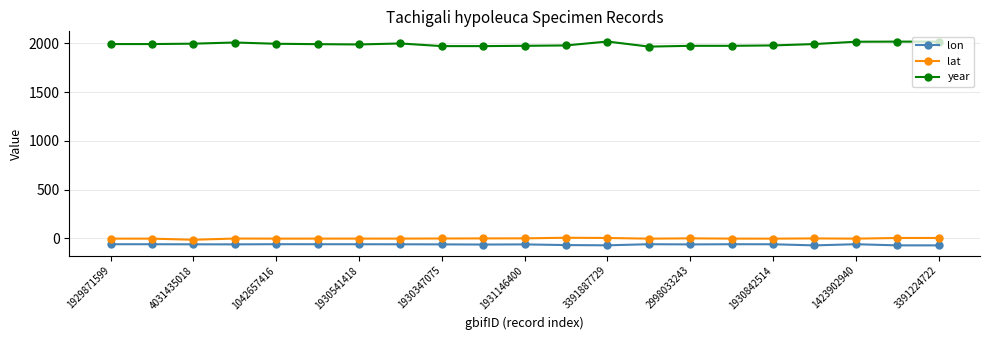

What is the difference between the maximum and minimum values in the lon series?

12.2